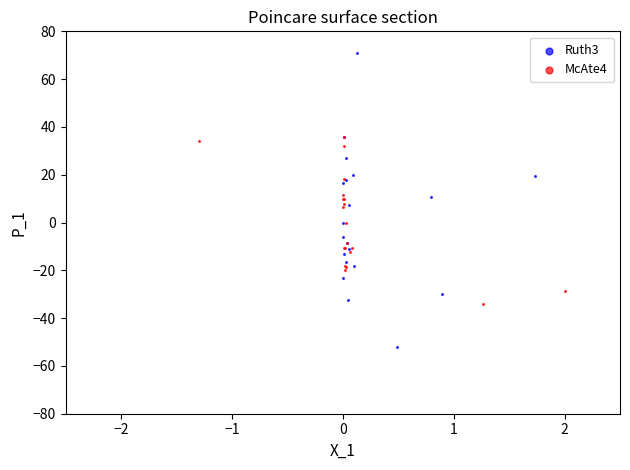

Which series contains the lowest Y value?

Ruth3